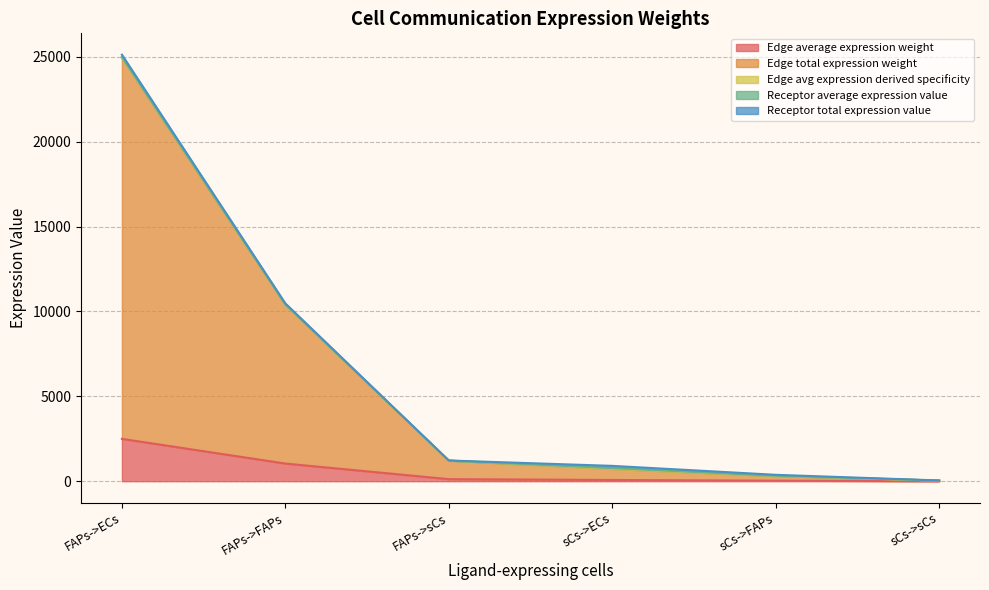

Which category has the highest value in the Edge average expression weight series?

FAPs->ECs